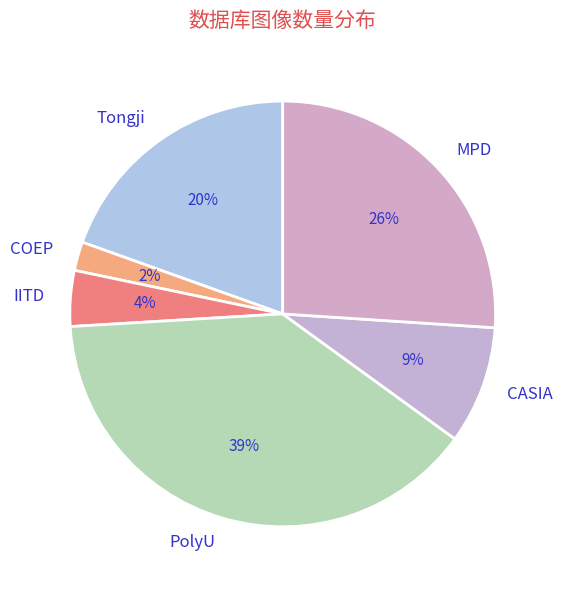

What is the largest slice in the pie chart?

PolyU